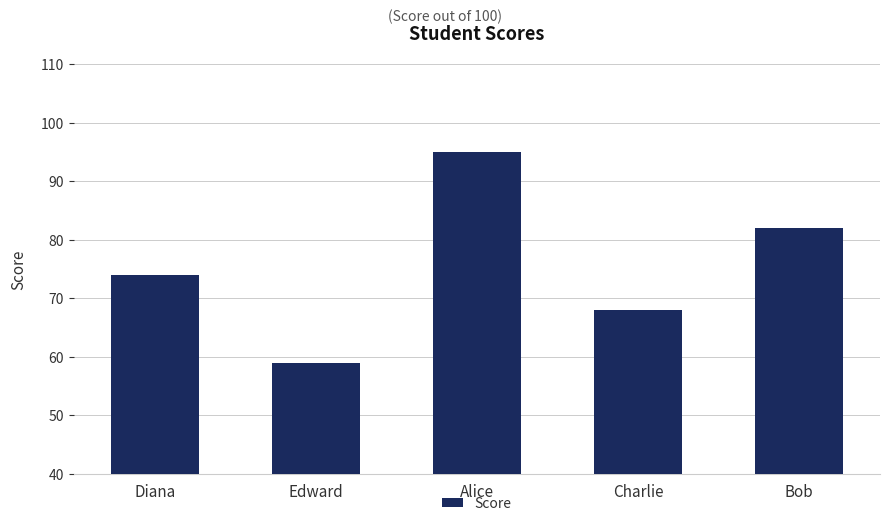

Reading right to left, what are all the values shown in this chart?

Bob=82	Charlie=68	Alice=95	Edward=59	Diana=74